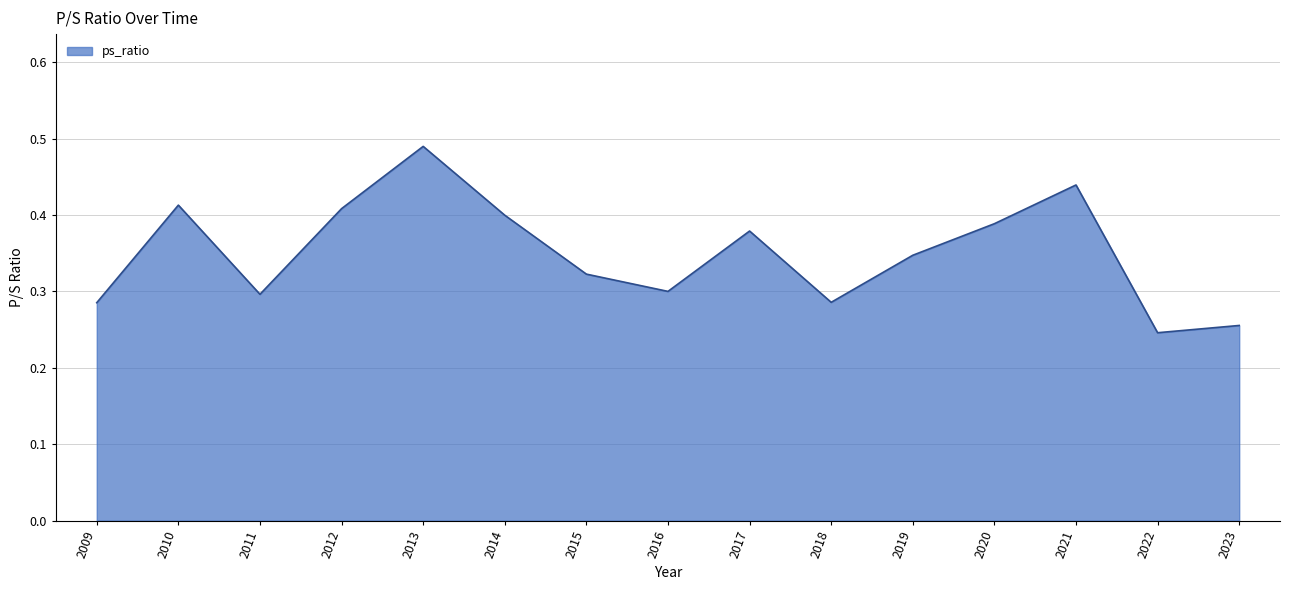

The value at 2020 is 0.6. True or false?

False